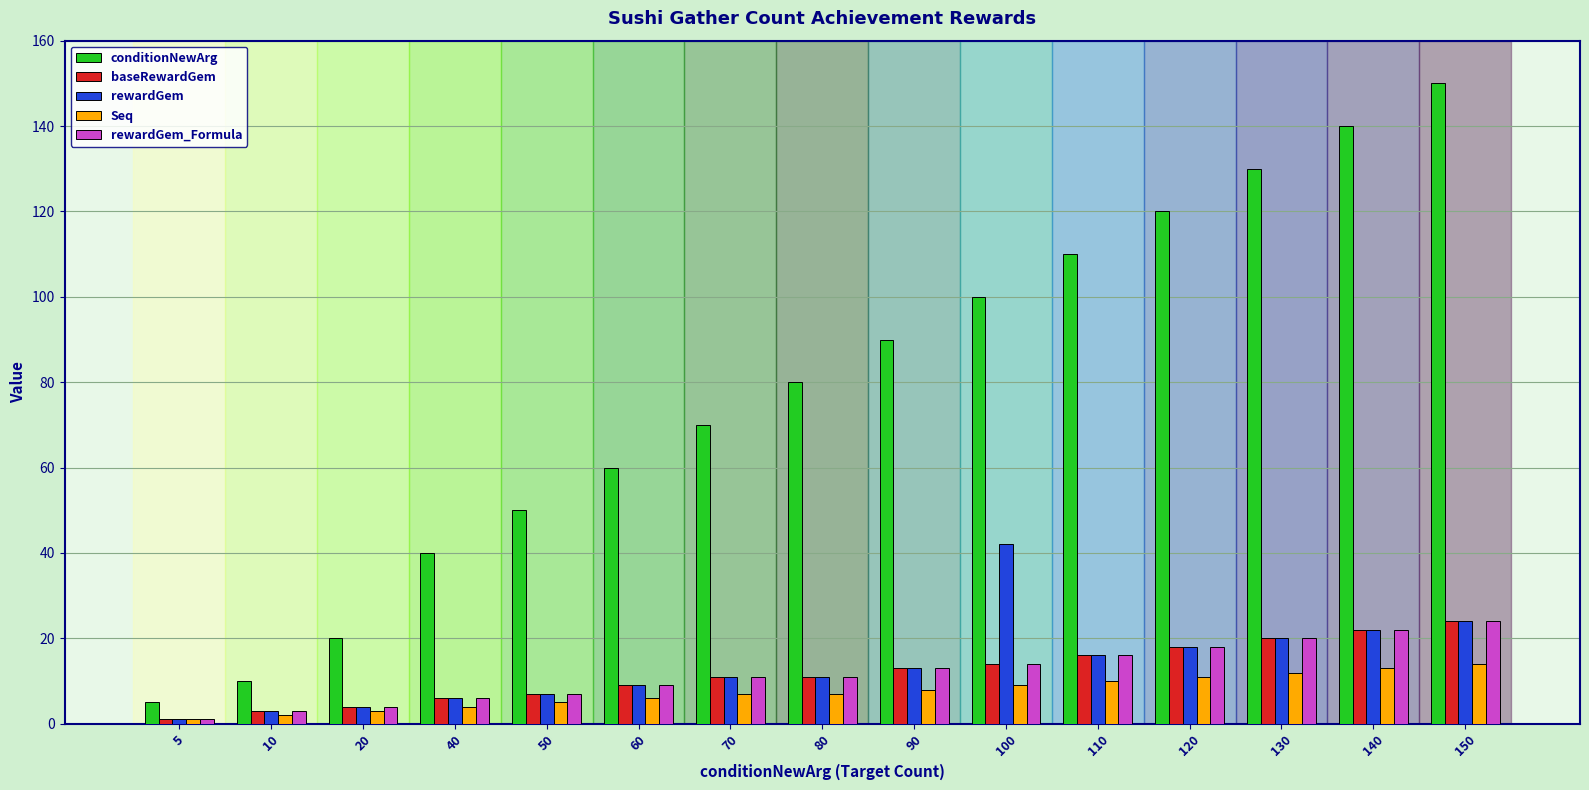

What are all the series names shown in the legend?

conditionNewArg, baseRewardGem, rewardGem, Seq, rewardGem_Formula